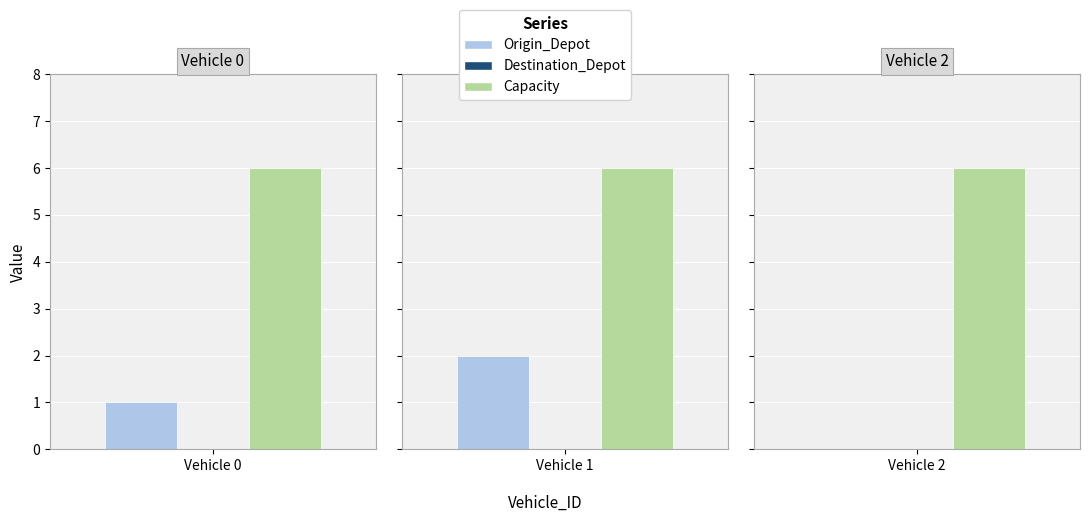

How many groups of bars are there?

3